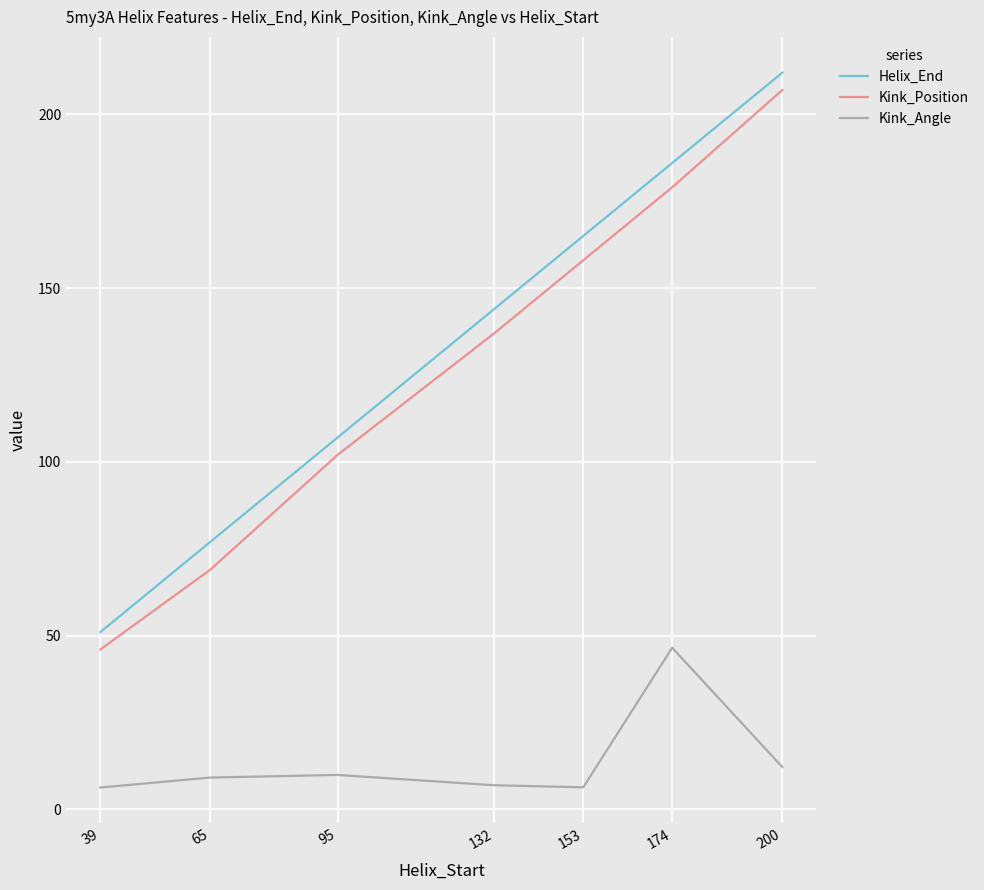

How many interior local valleys does the Kink_Angle series have?

1